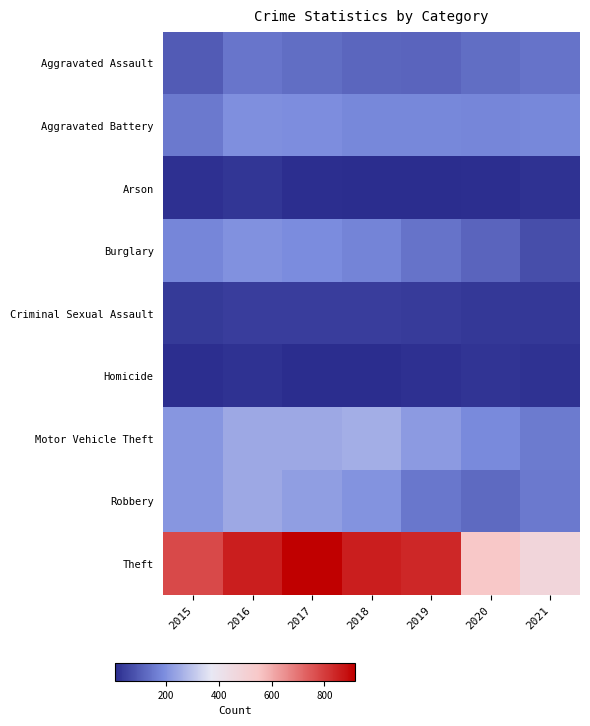

Which has a higher value, 2018 or 2017?

2017